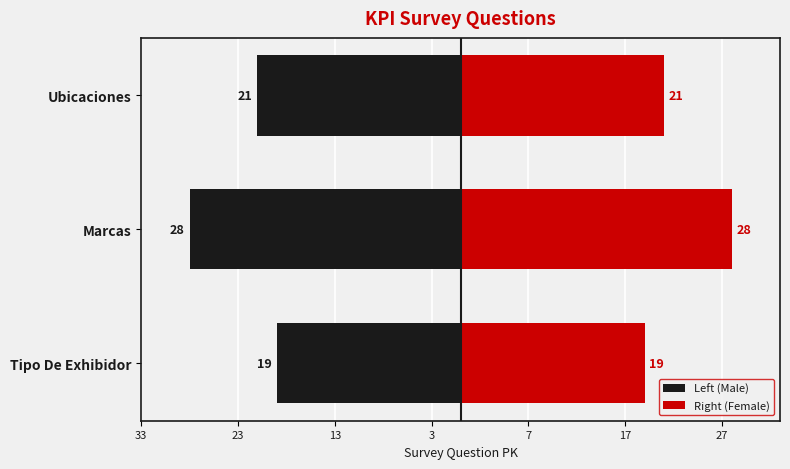

Read the Right (Female) value at Ubicaciones.

21